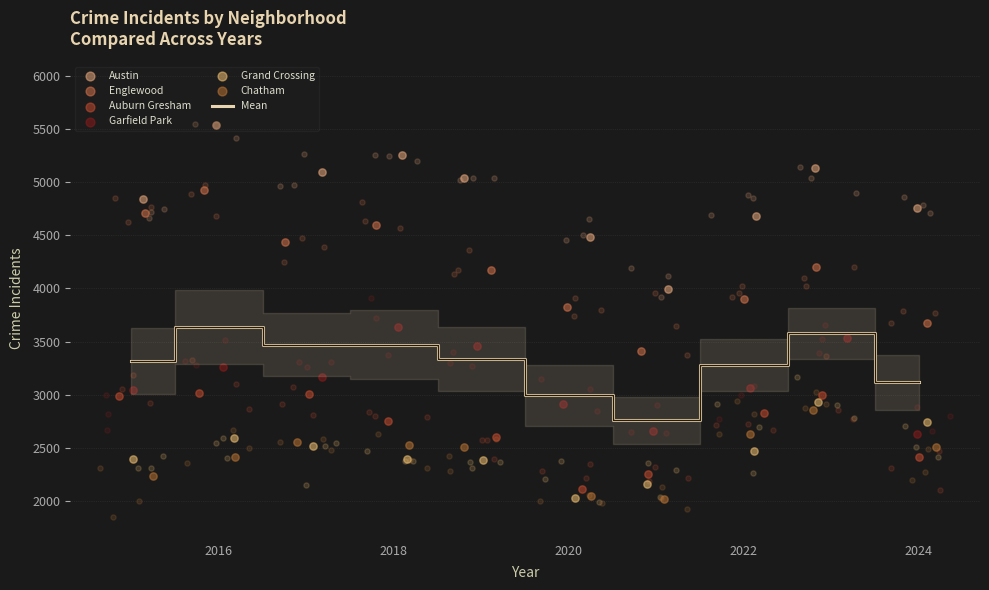

At how many categories does at least one series exceed 5404?

1